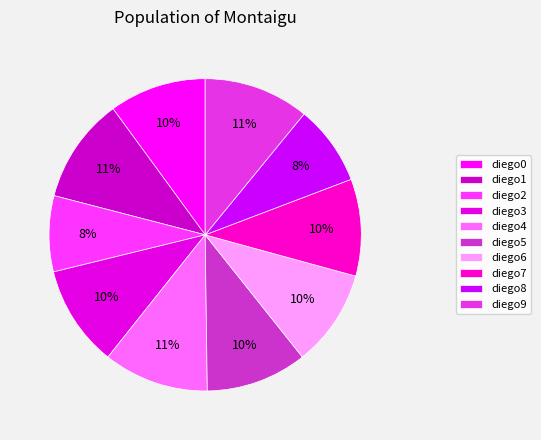

To the nearest percent, what is the combined percentage of diego8 and diego7?

18%